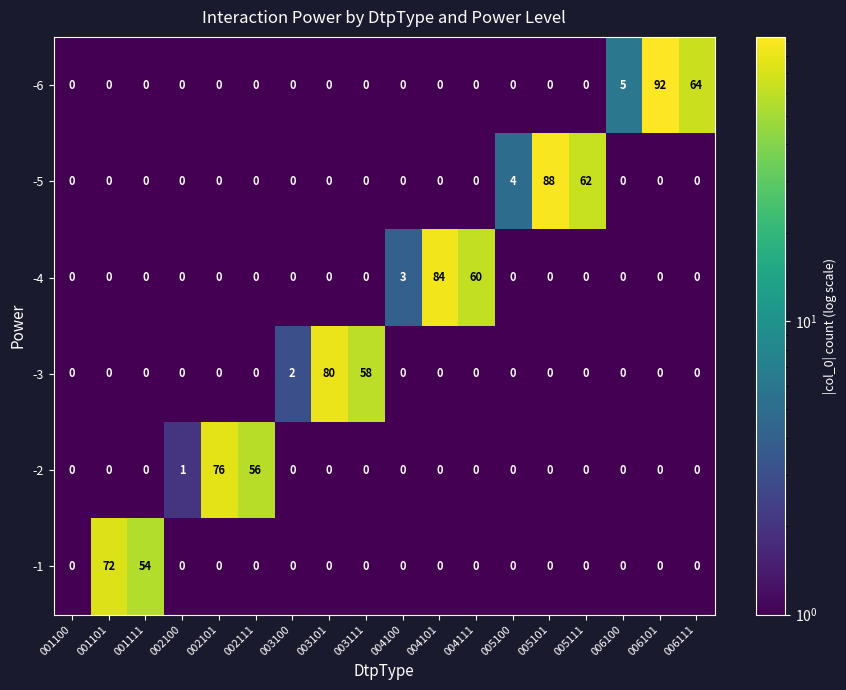

Which series has the largest total across all categories?

-6